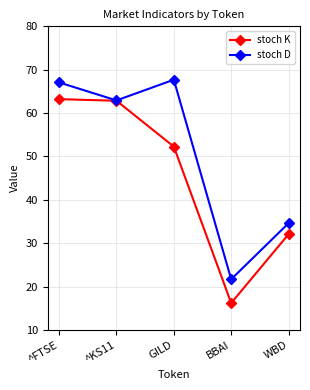

How many interior local valleys does the stoch D series have?

2